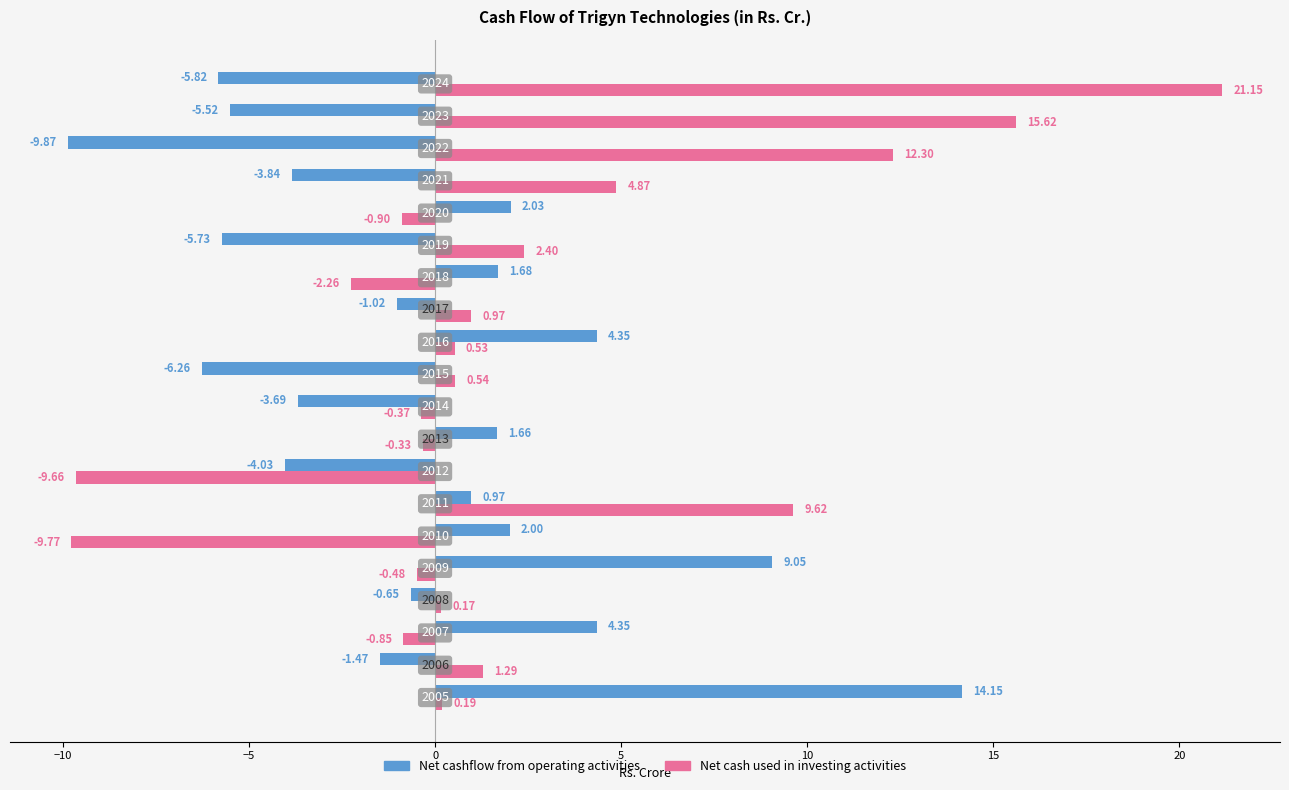

What are all the series names shown in the legend?

Net cashflow from operating activities, Net cash used in investing activities